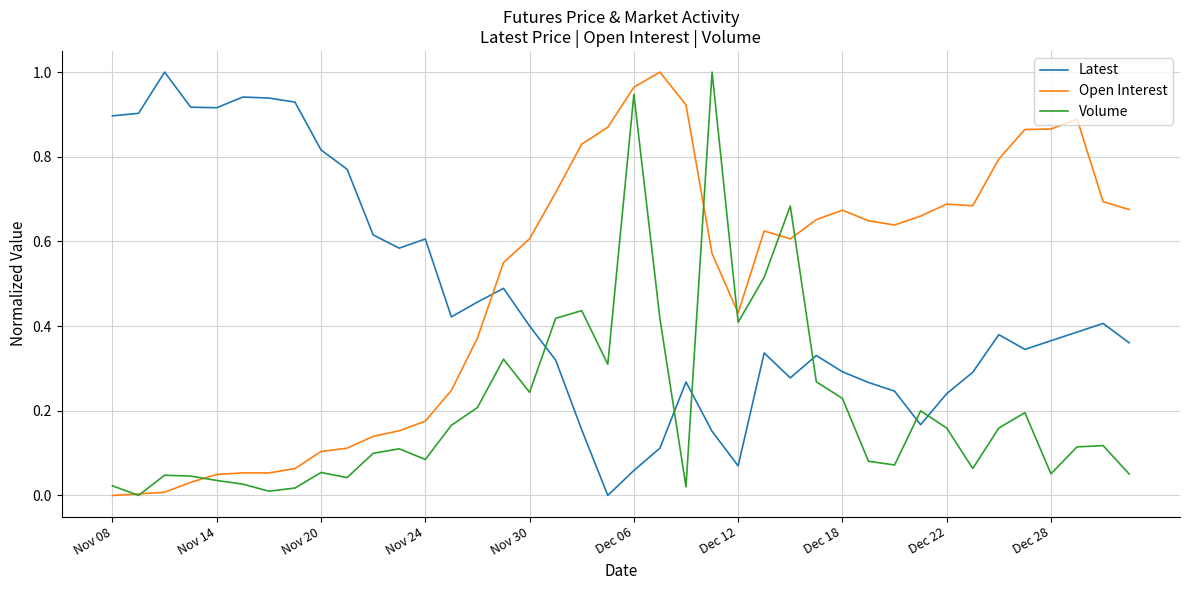

Which series ends up on top after the final intersection of Latest and Volume?

Latest